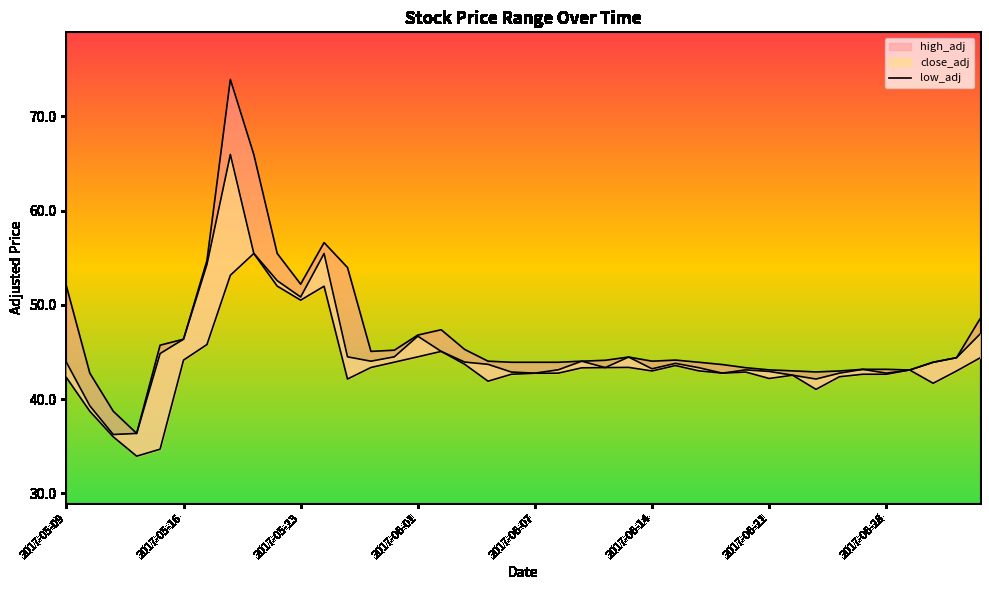

True or false: close_adj and low_adj intersect in this chart.

False